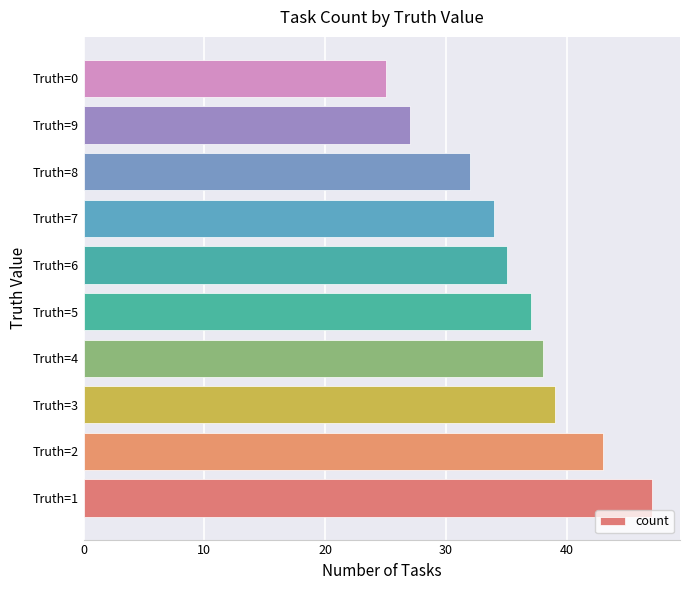

Is it true that the value at Truth=9 is 27?

True